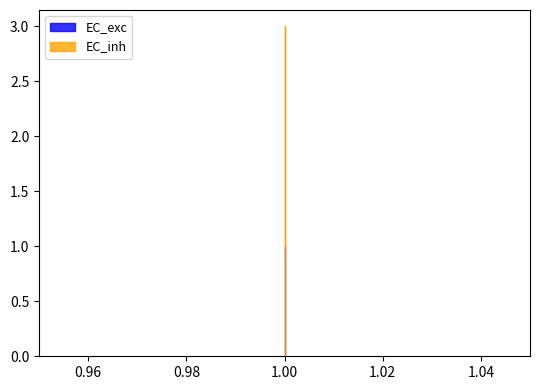

How many data points are above 2?

1